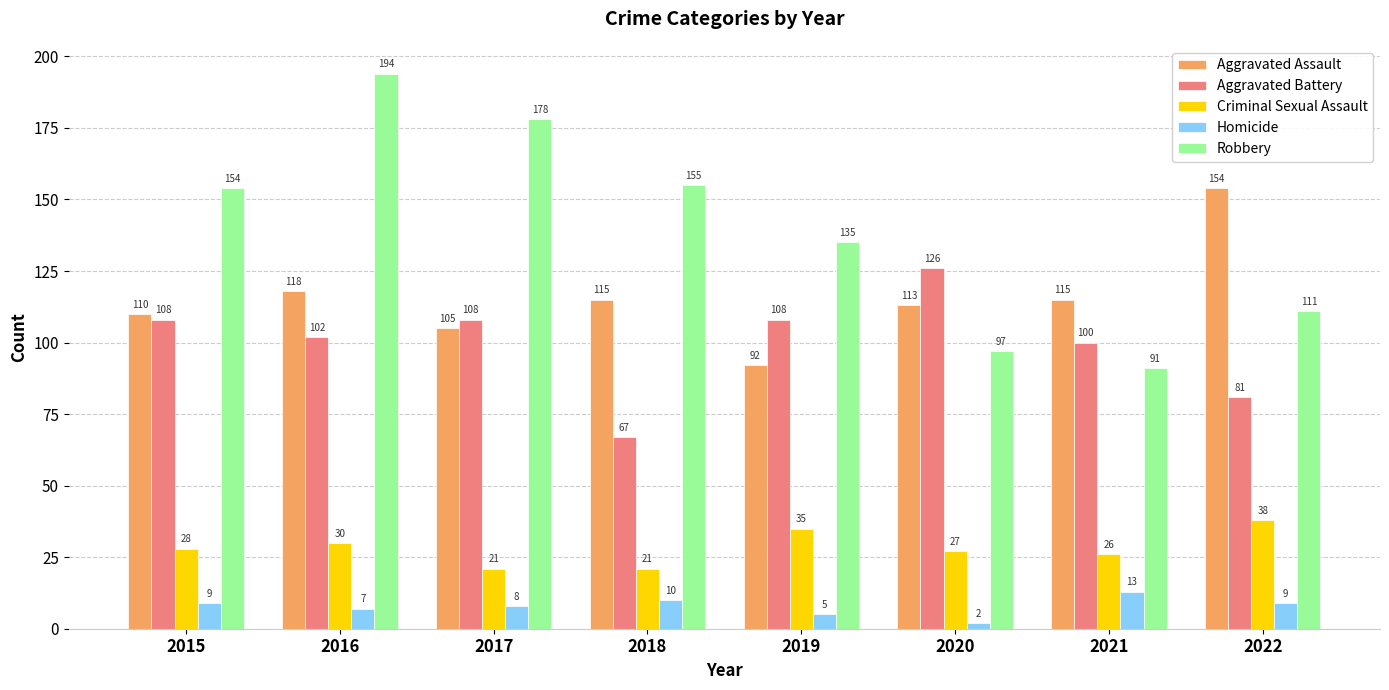

Reading left to right, list all the values displayed in this chart.

Aggravated Assault: 2015=110	2016=118	2017=105	2018=115	2019=92	2020=113	2021=115	2022=154
Aggravated Battery: 2015=108	2016=102	2017=108	2018=67	2019=108	2020=126	2021=100	2022=81
Criminal Sexual Assault: 2015=28	2016=30	2017=21	2018=21	2019=35	2020=27	2021=26	2022=38
Homicide: 2015=9	2016=7	2017=8	2018=10	2019=5	2020=2	2021=13	2022=9
Robbery: 2015=154	2016=194	2017=178	2018=155	2019=135	2020=97	2021=91	2022=111